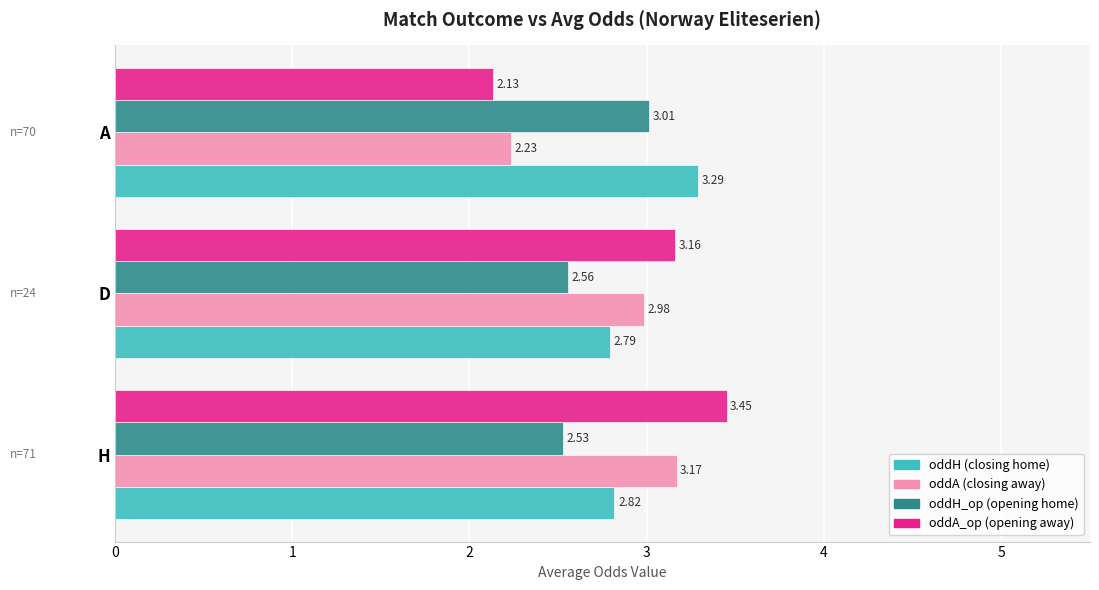

Count the number of categories in the chart.

3